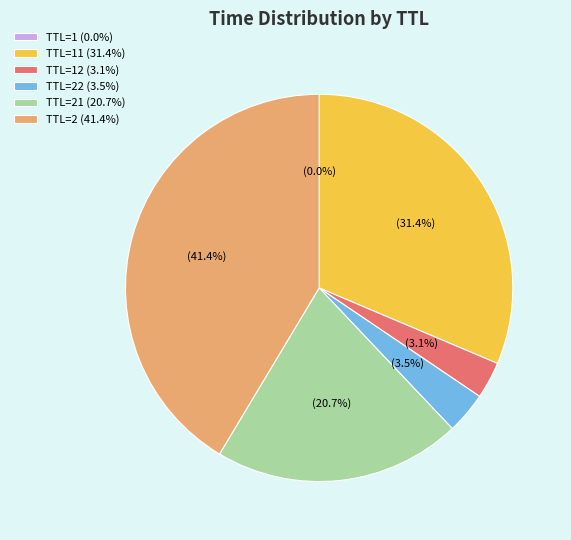

Which category has the biggest portion of the pie?

TTL=2 (41.4%)